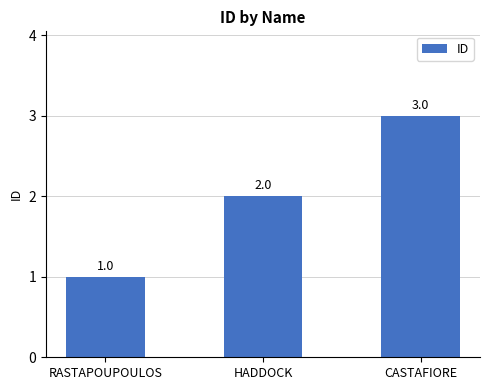

Rank the categories by value from lowest to highest.

RASTAPOUPOULOS, HADDOCK, CASTAFIORE